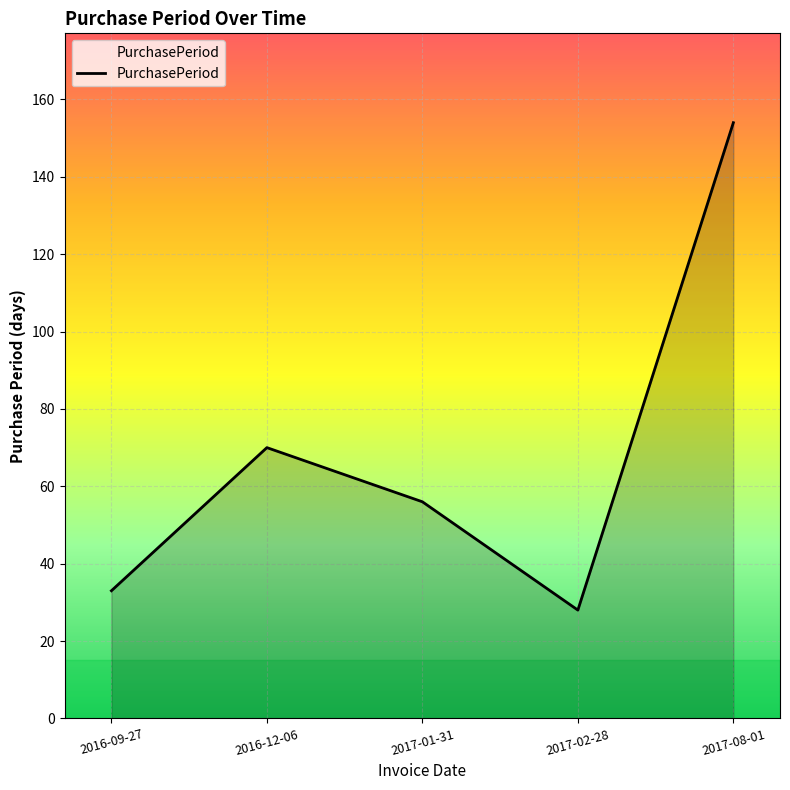

What is the difference between the maximum and minimum values?

126